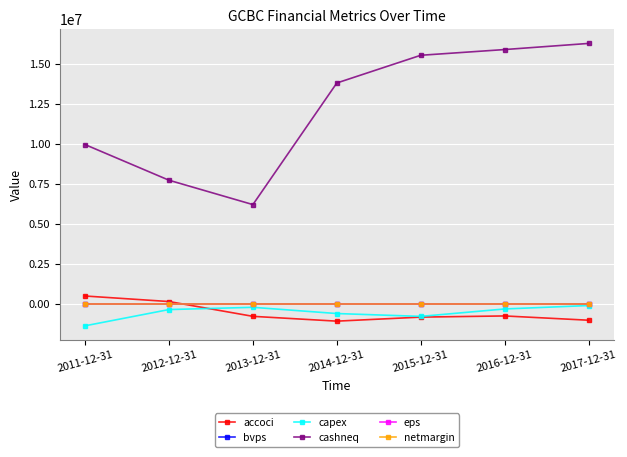

What is the average value of the bvps series?

7.5